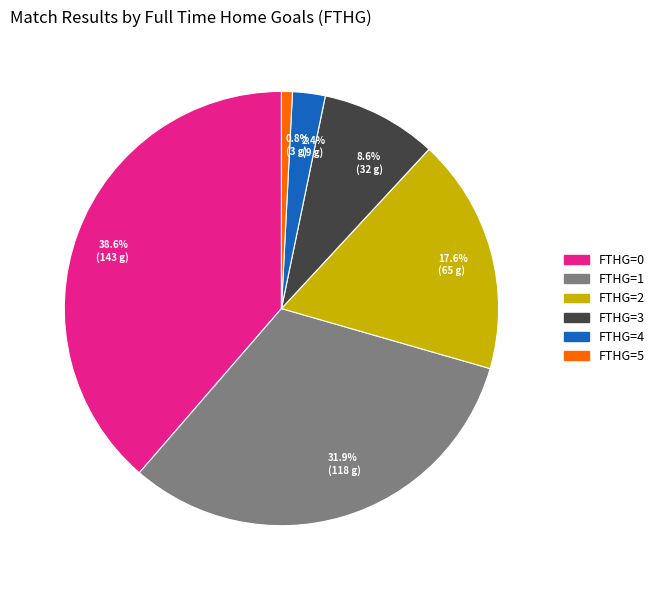

How many slices are in this pie chart?

6